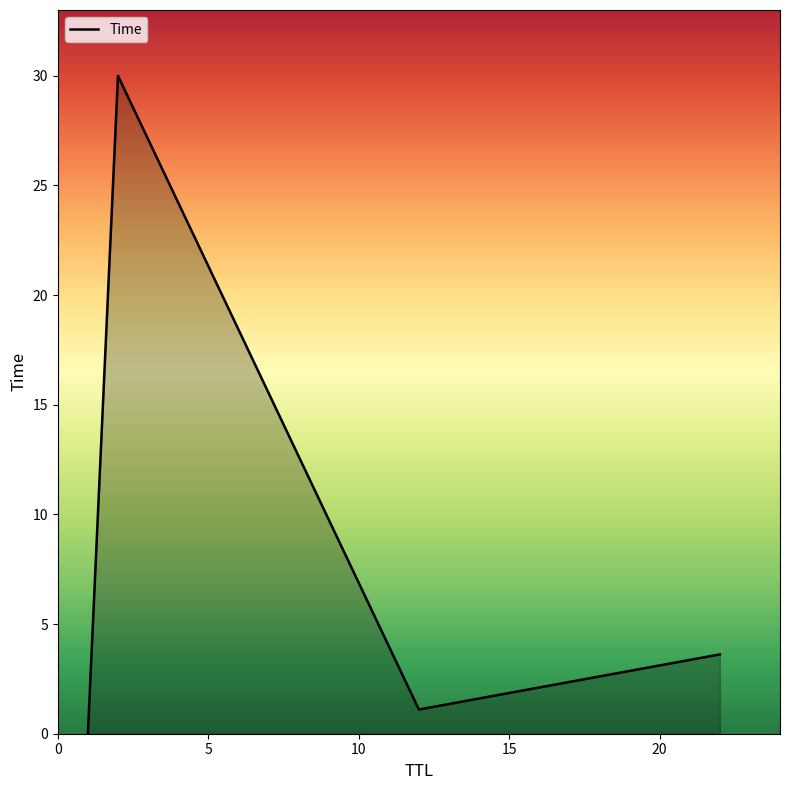

True or false: the data has more than 2 interior local peaks.

False